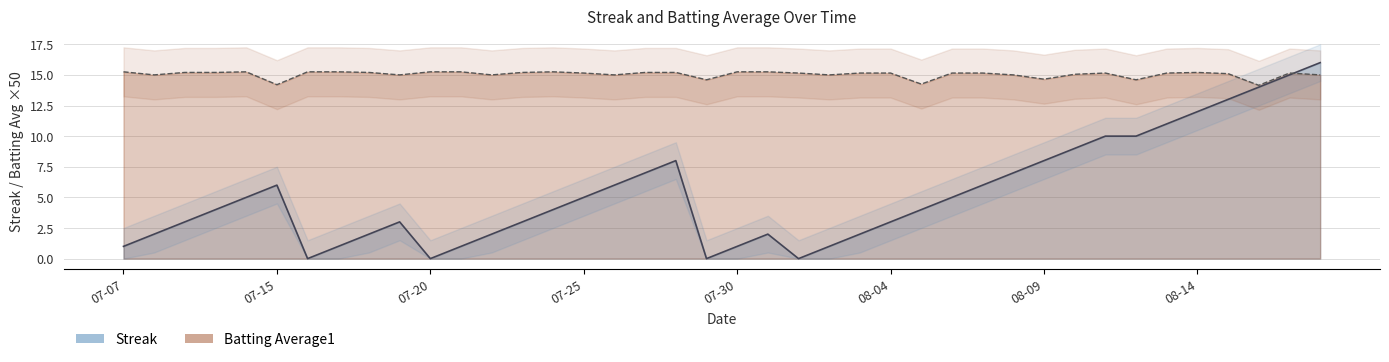

Is it true that Batting Average1 equals 15.0 at 2010-07-22?

True